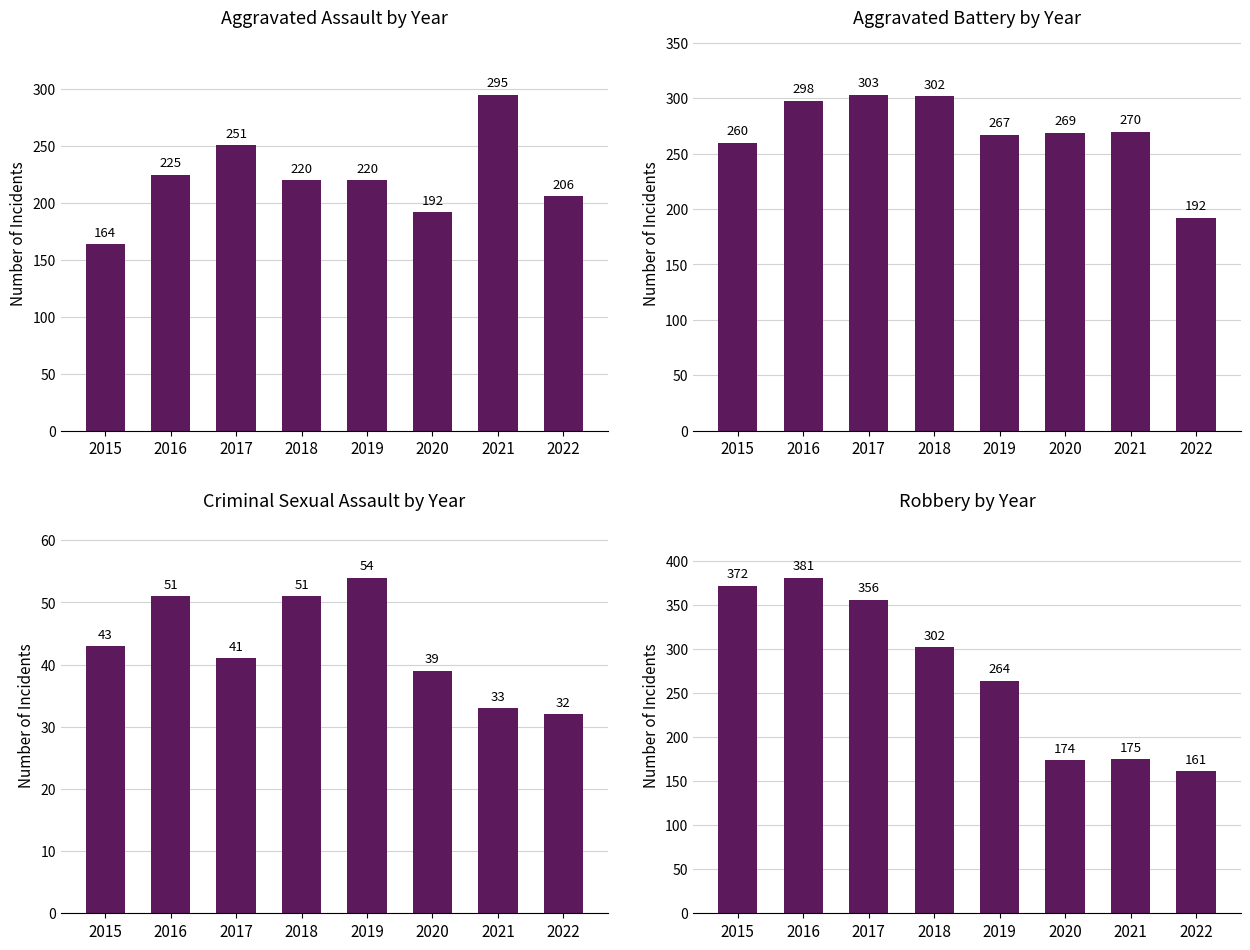

What is the total value across all series at 2015?

839